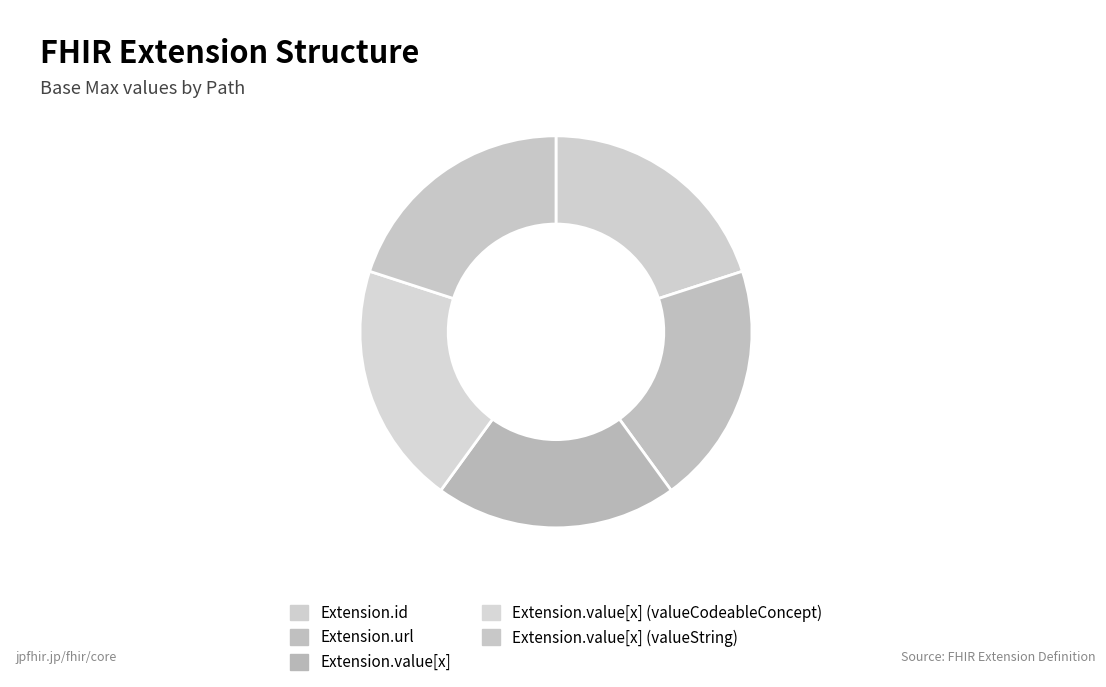

How many slices are in this pie chart?

5